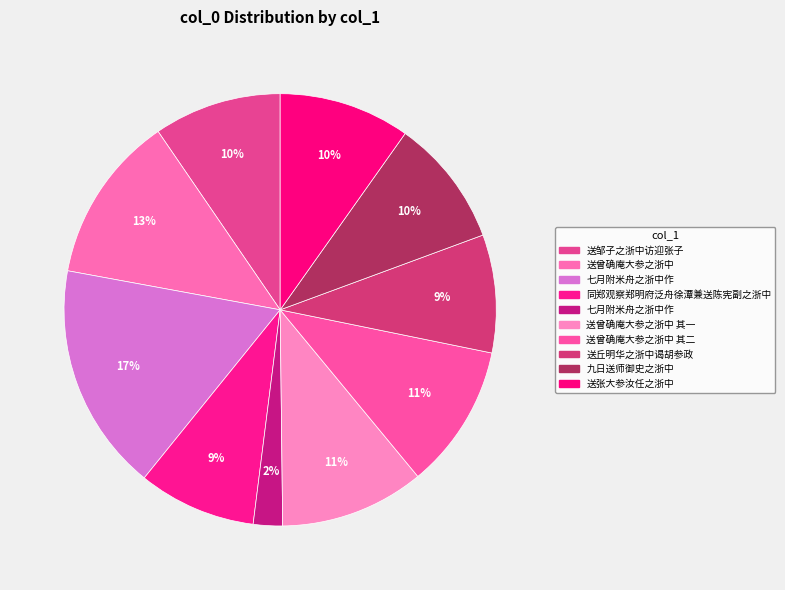

Which slice is the largest?

七月附米舟之浙中作